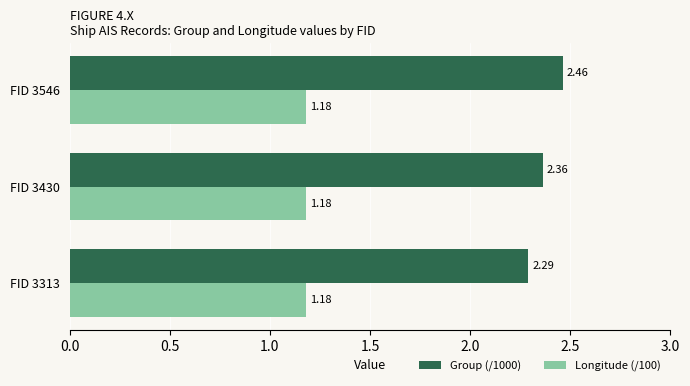

What is the sum of all Group (/1000) values?

7.1